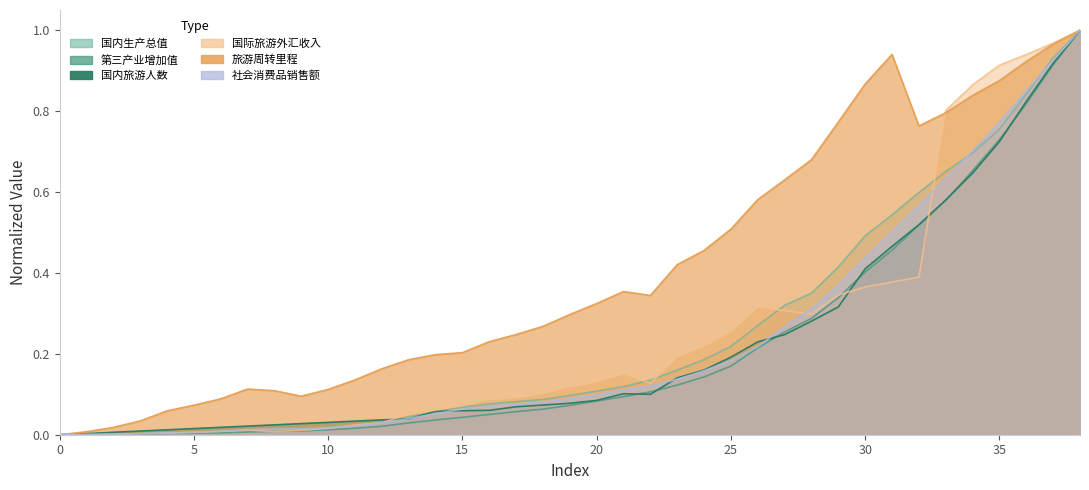

True or false: 国际旅游外汇收入 has a value of 0.2 at 21.

False